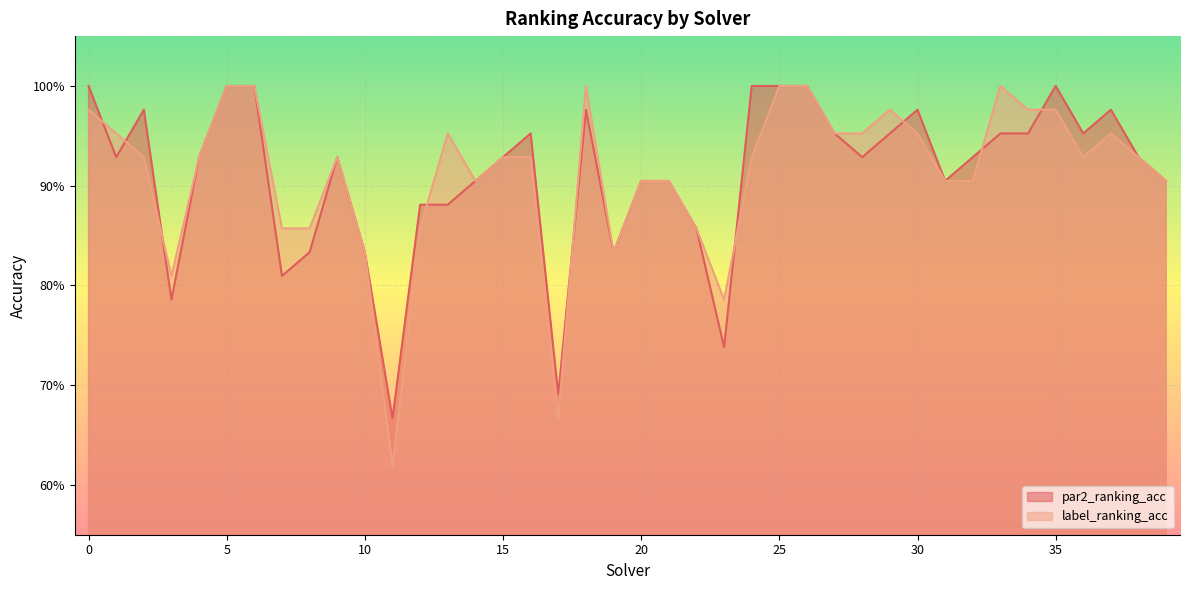

What is the sum of the label_ranking_acc values at 2 and 33?

1.9